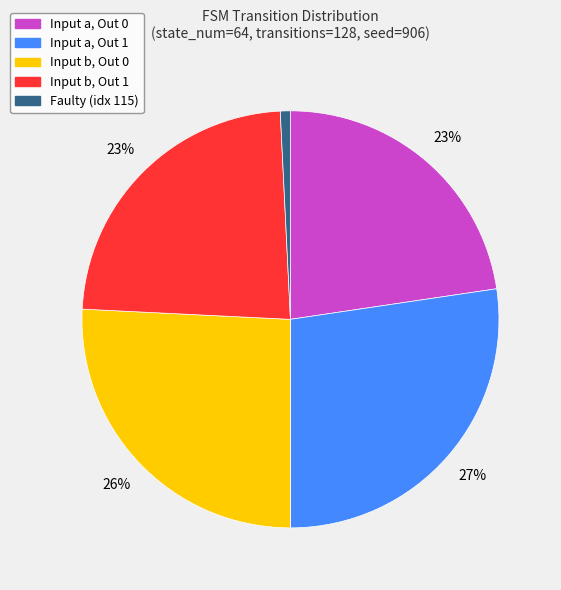

Count the number of slices in the pie.

5